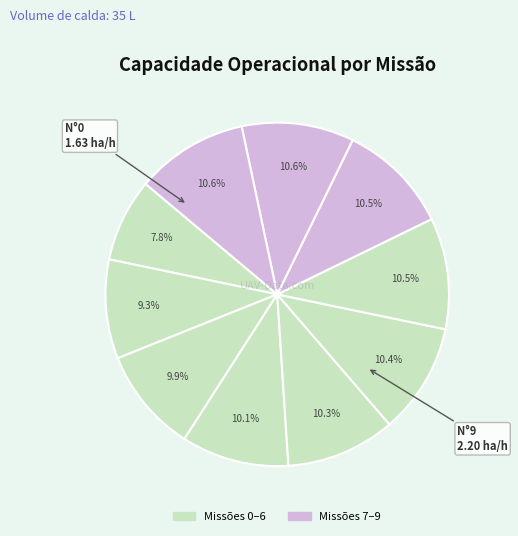

How many slices are in this pie chart?

10